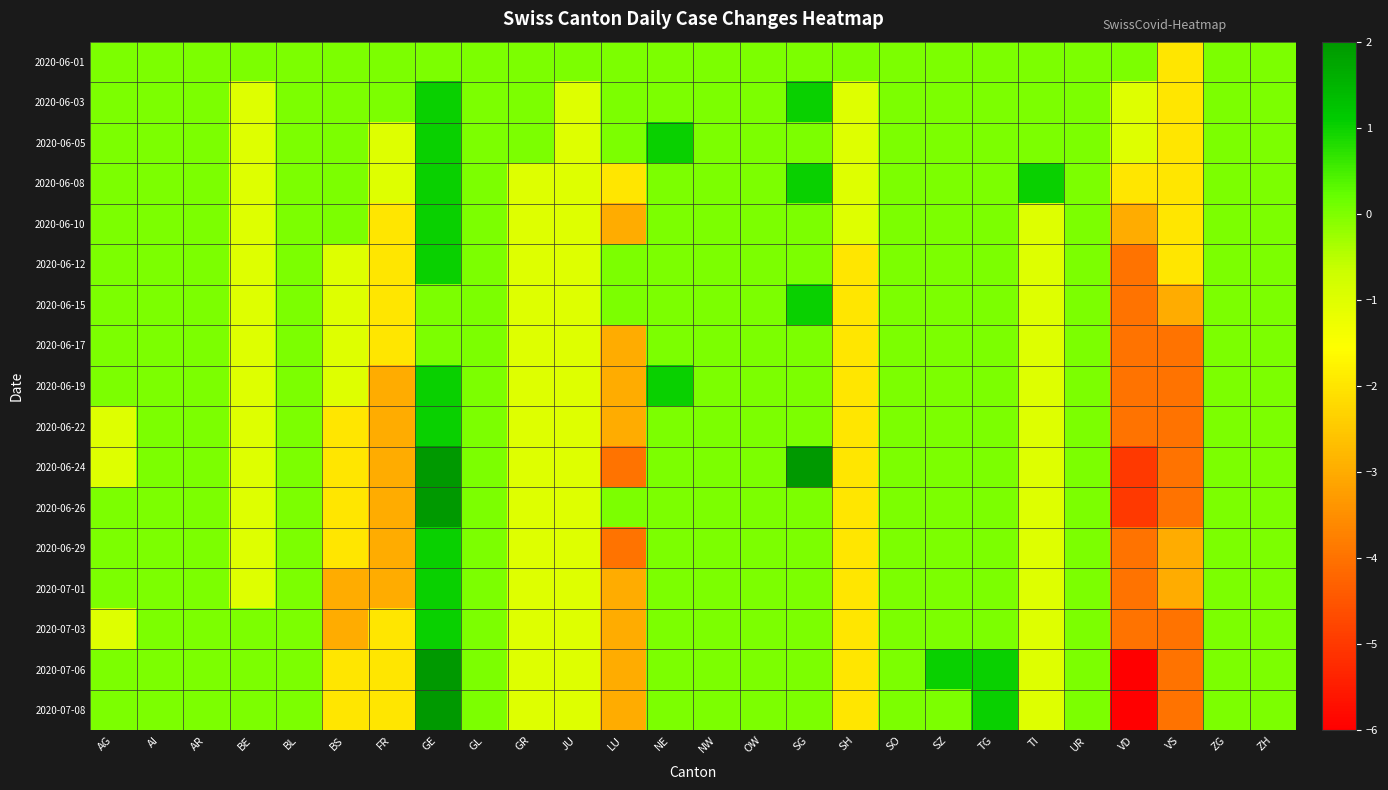

At which category is the sum across all series the highest?

GE